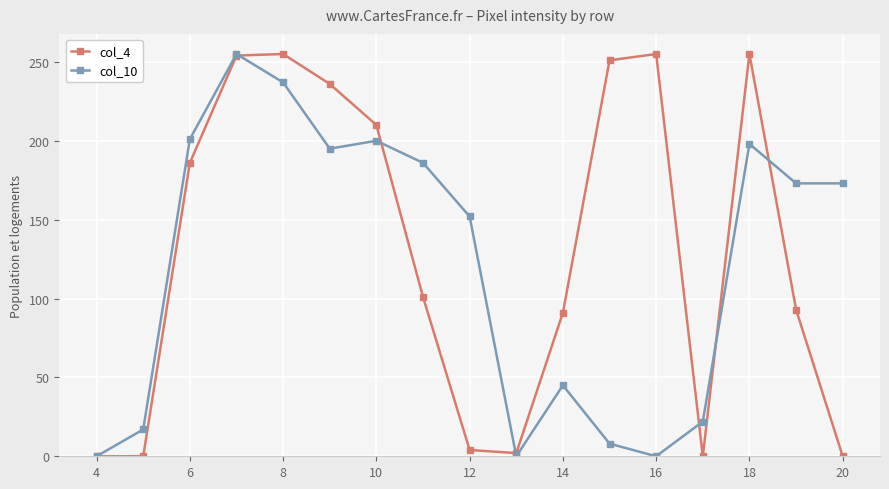

At how many categories does at least one series exceed 105?

12